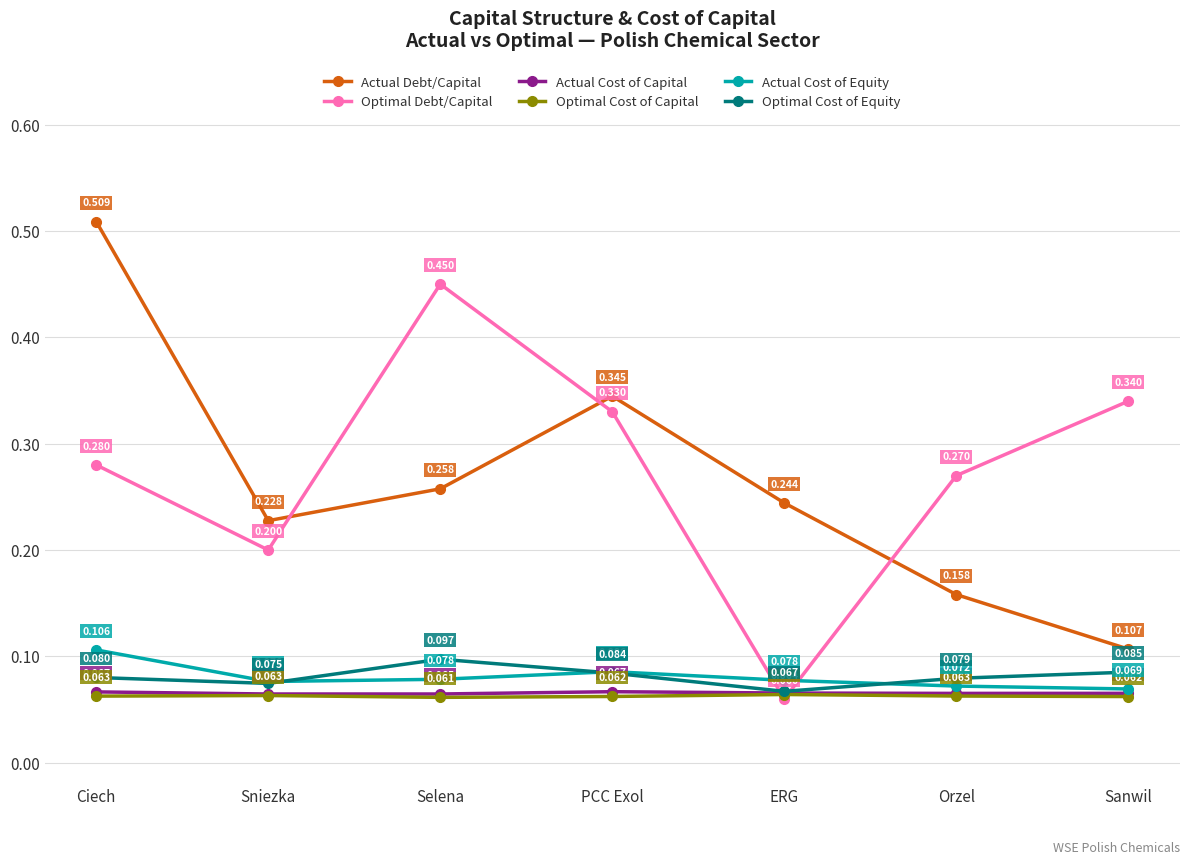

At which label does Optimal Cost of Capital reach its minimum?

Selena